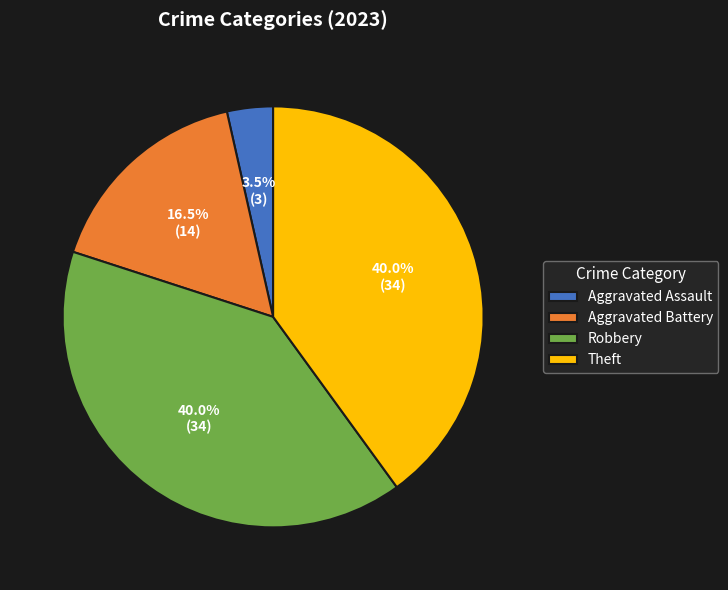

How many slices are in this pie chart?

4